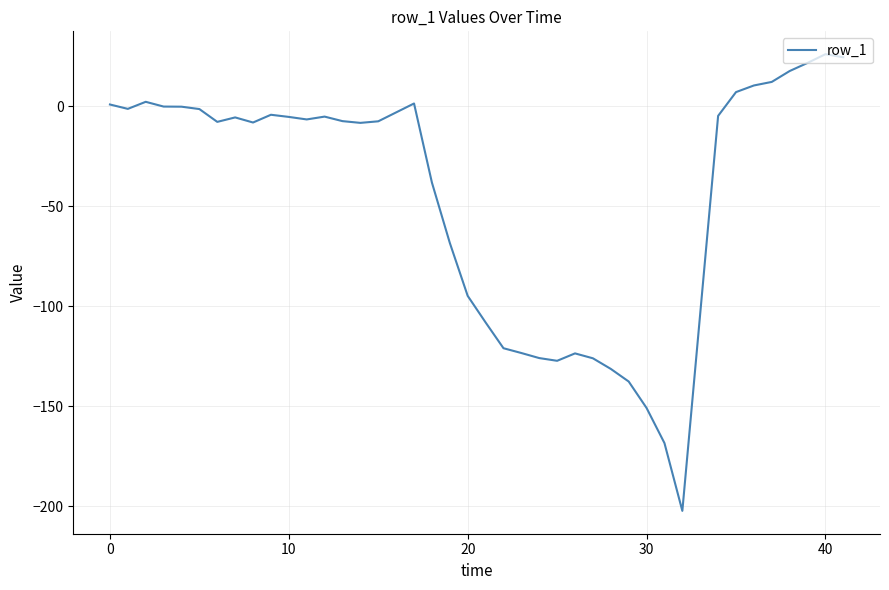

What is the difference between the maximum and minimum values?

228.6